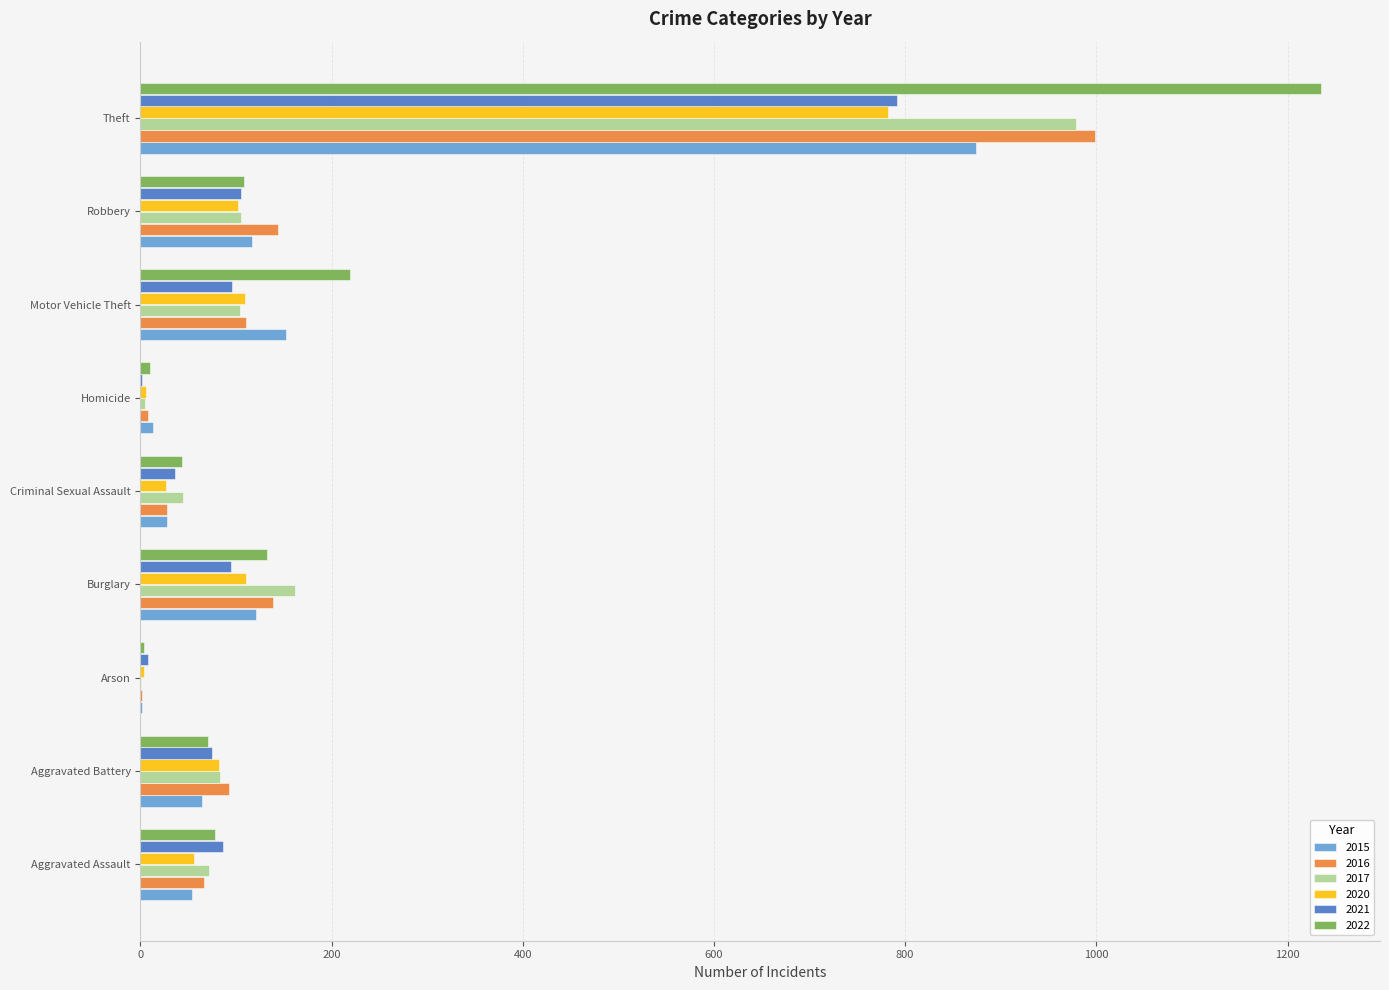

At which category is the sum across all series the highest?

Theft